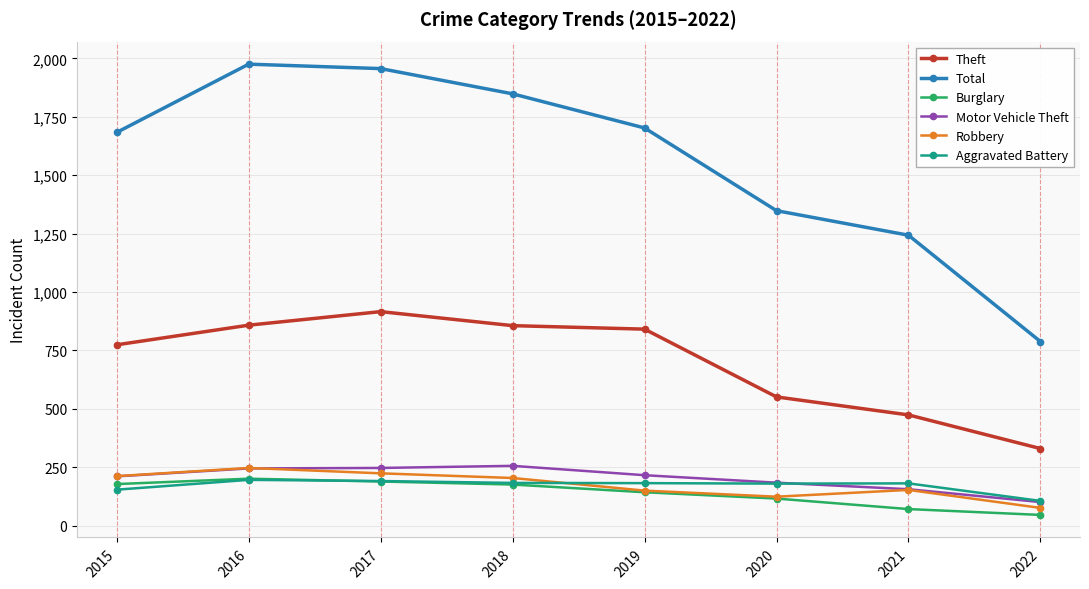

Read the Aggravated Battery value at 2018.

183